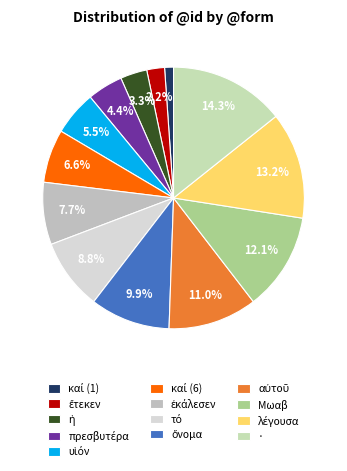

Is there a majority slice in this chart?

No